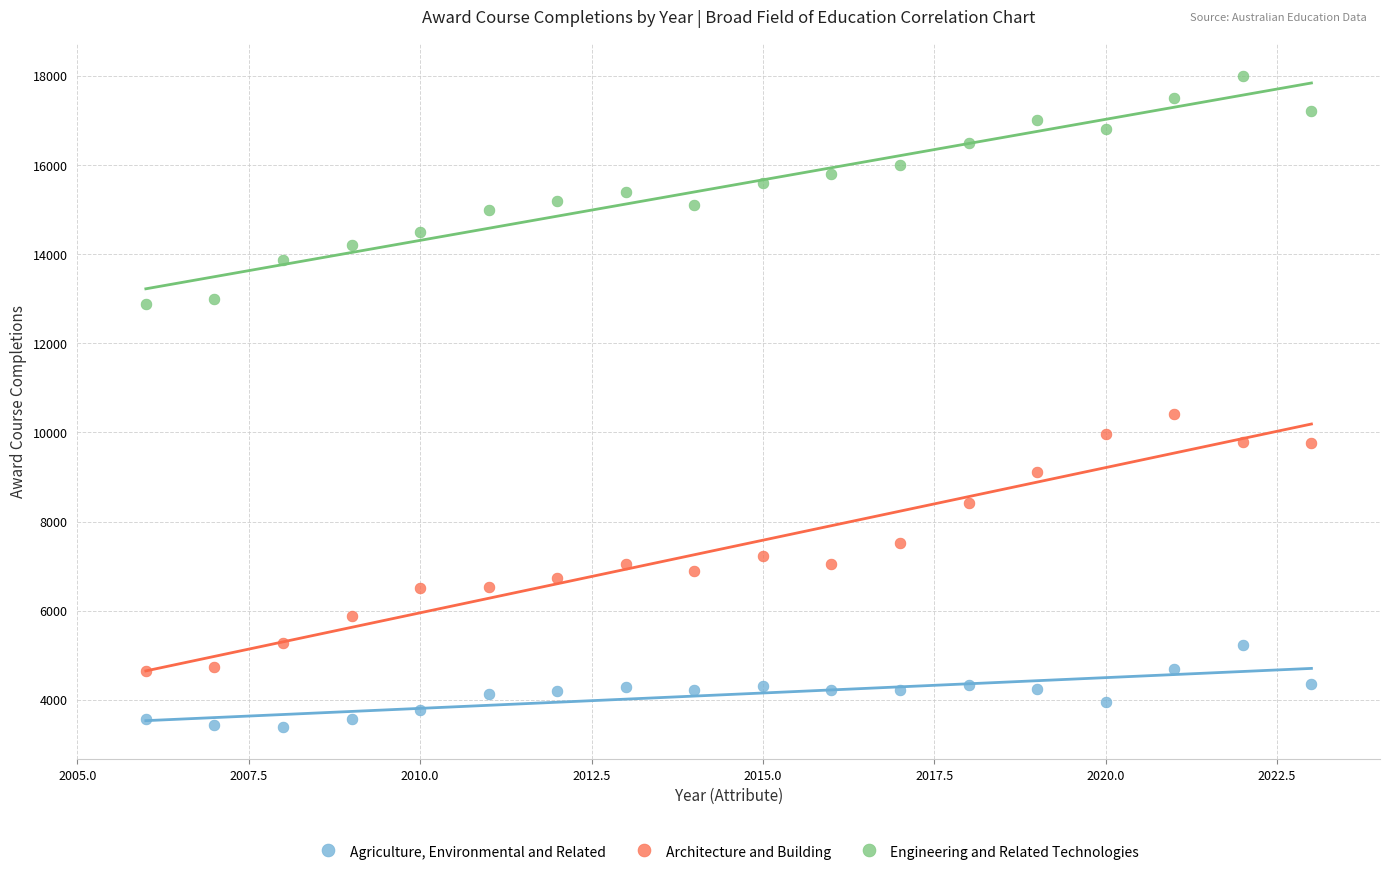

What is the X range (max minus min) for the scatter plot?

17